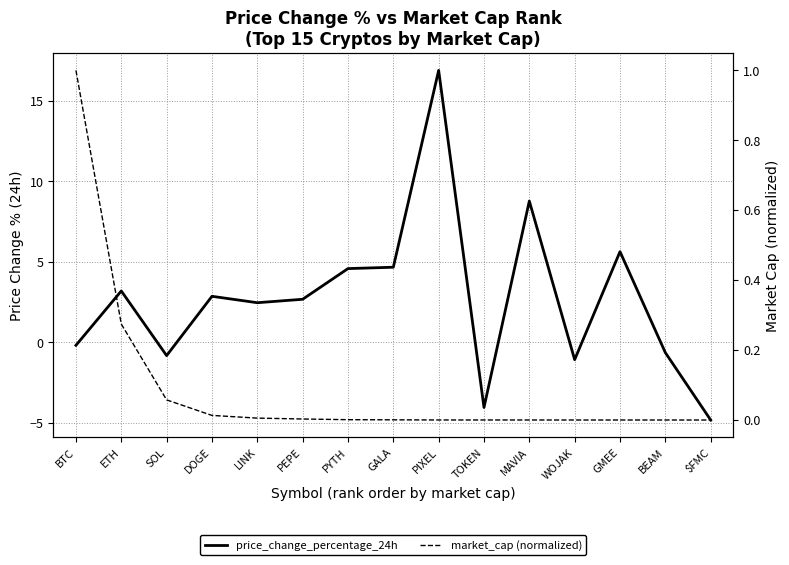

At which label does price_change_percentage_24h reach its peak?

PIXEL